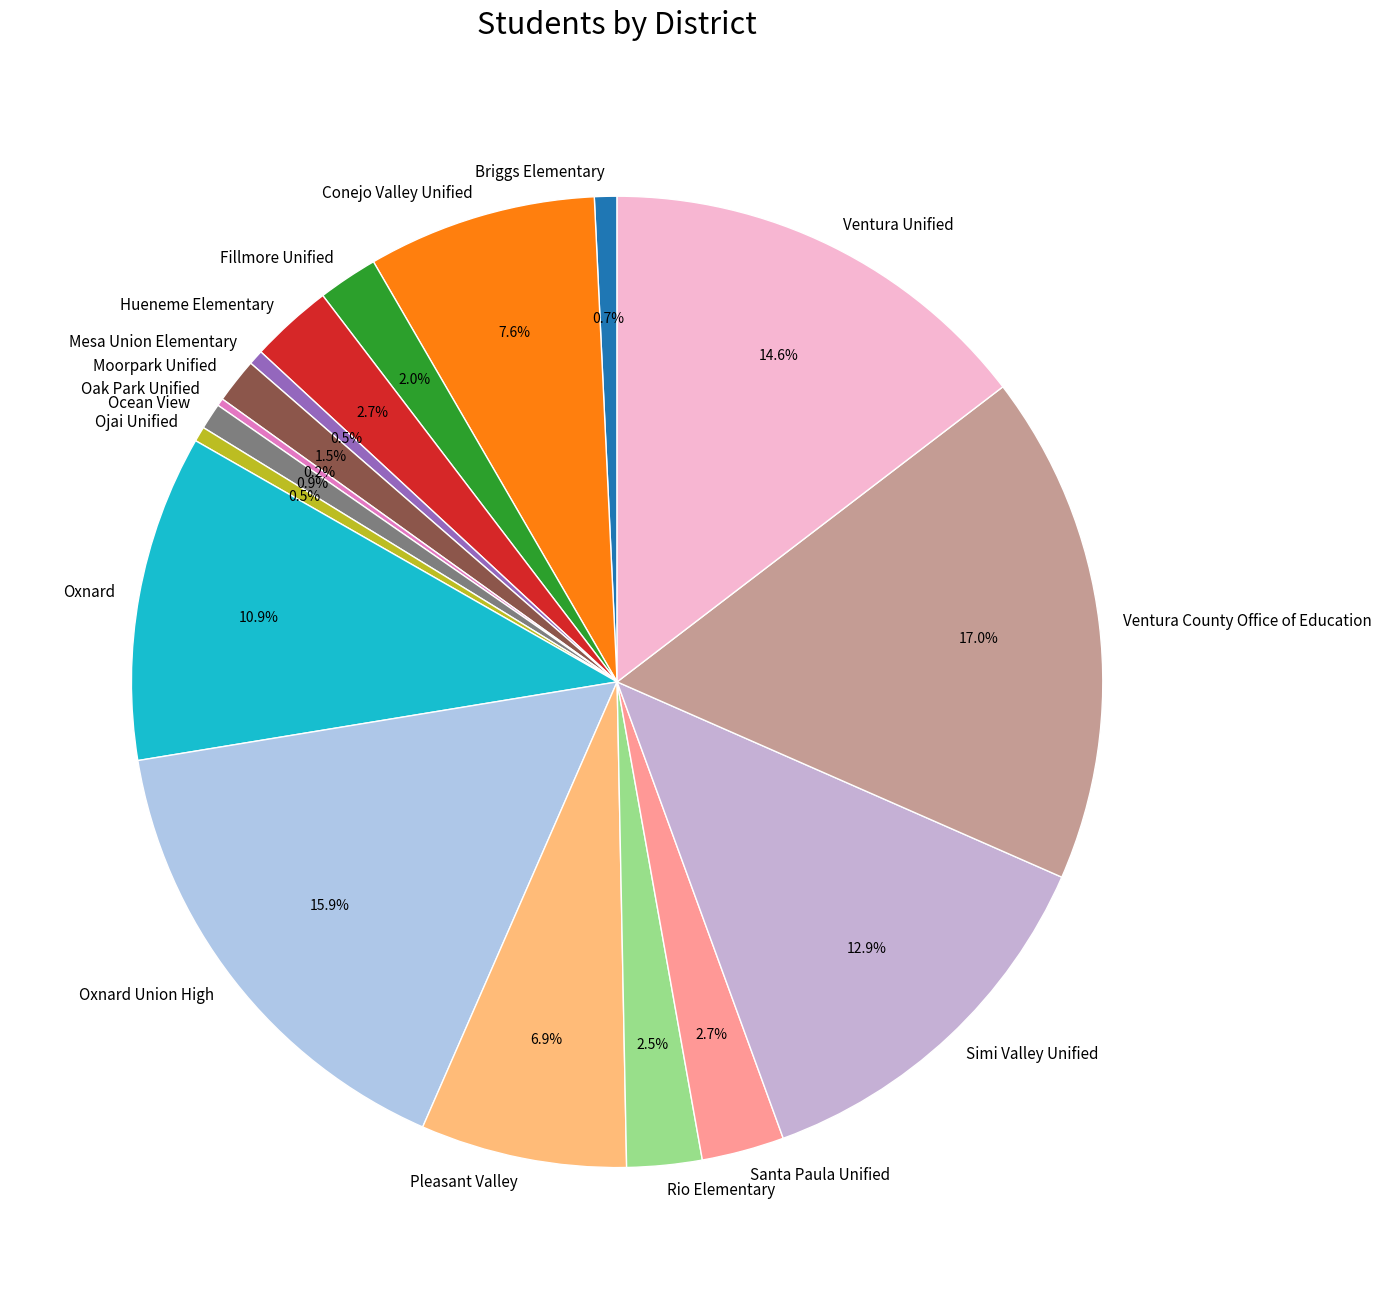

Does Ventura Unified account for over 50% of the chart?

No